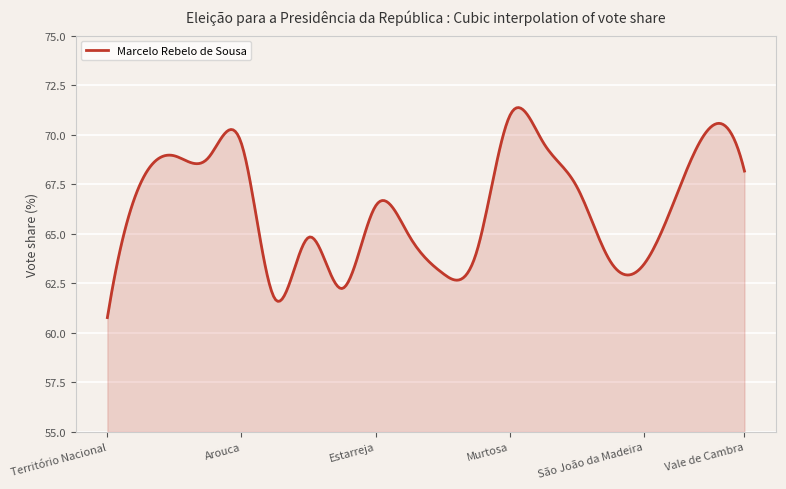

What is the difference between the maximum and minimum values?

10.6